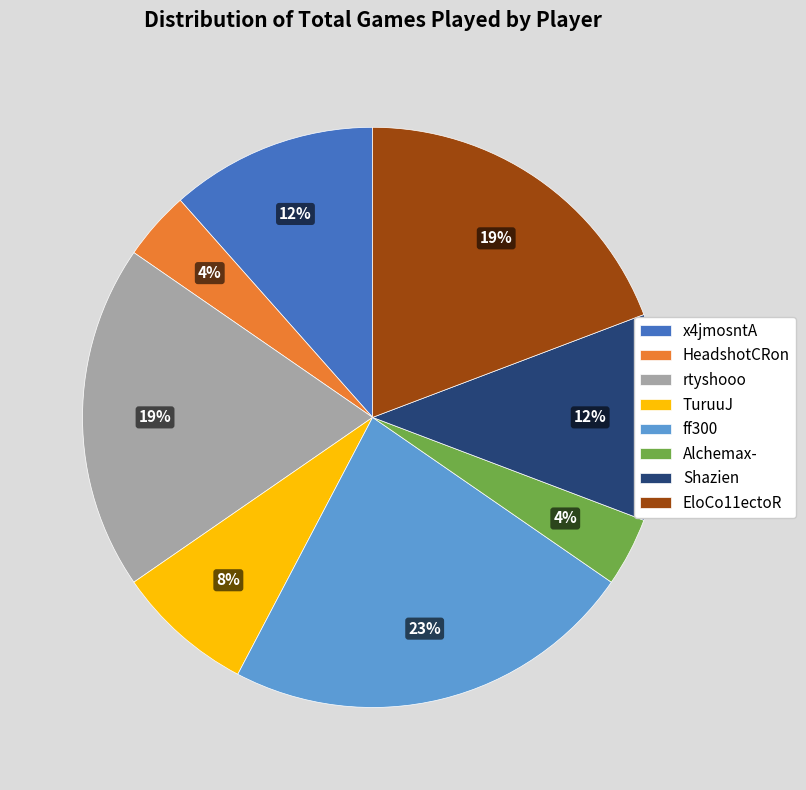

Which category has the biggest portion of the pie?

ff300